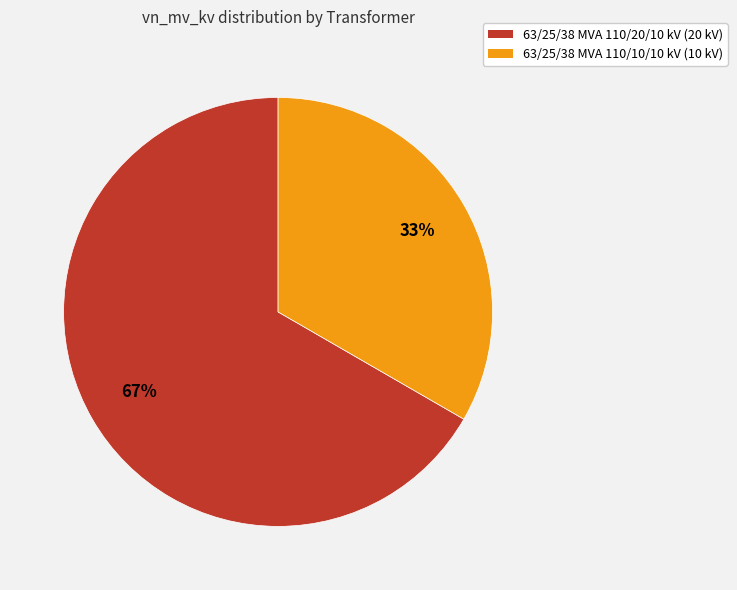

To the nearest percent, what portion does 63/25/38 MVA 110/20/10 kV represent?

67%